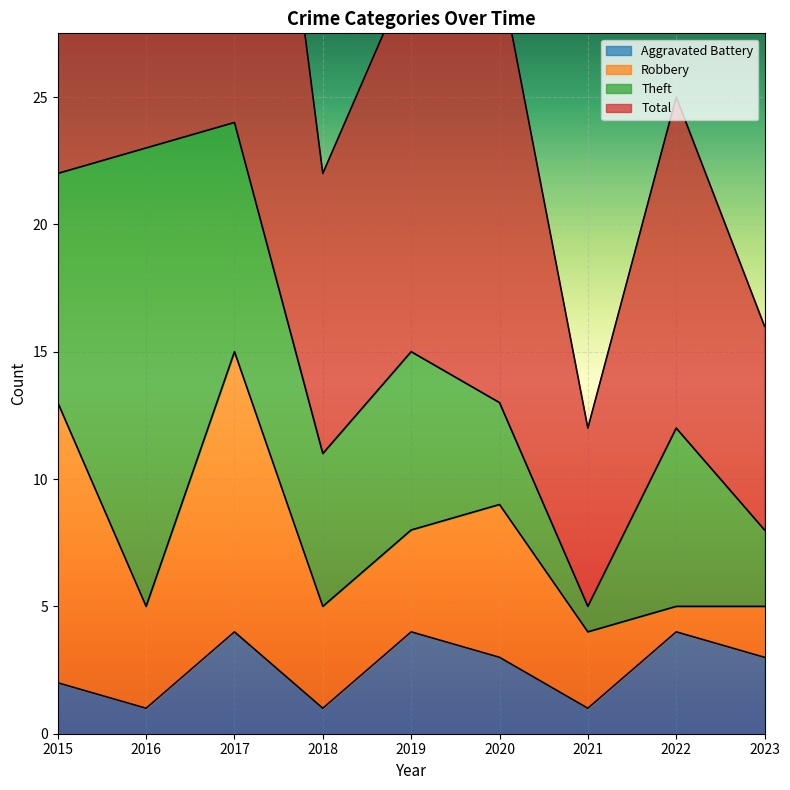

True or false: Total and Aggravated Battery cross at least once.

False